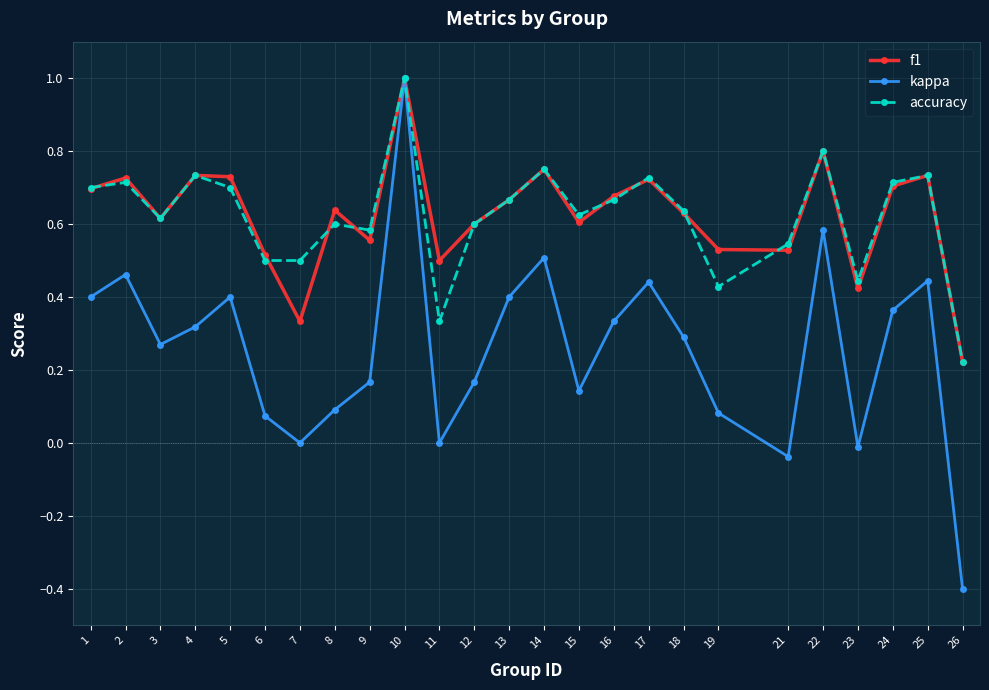

How many lines are shown in the chart?

3